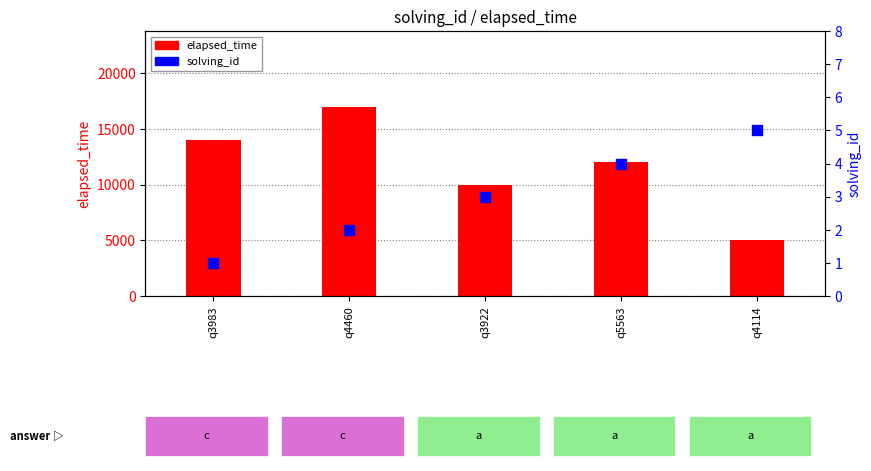

At how many categories does at least one series exceed 3180?

5